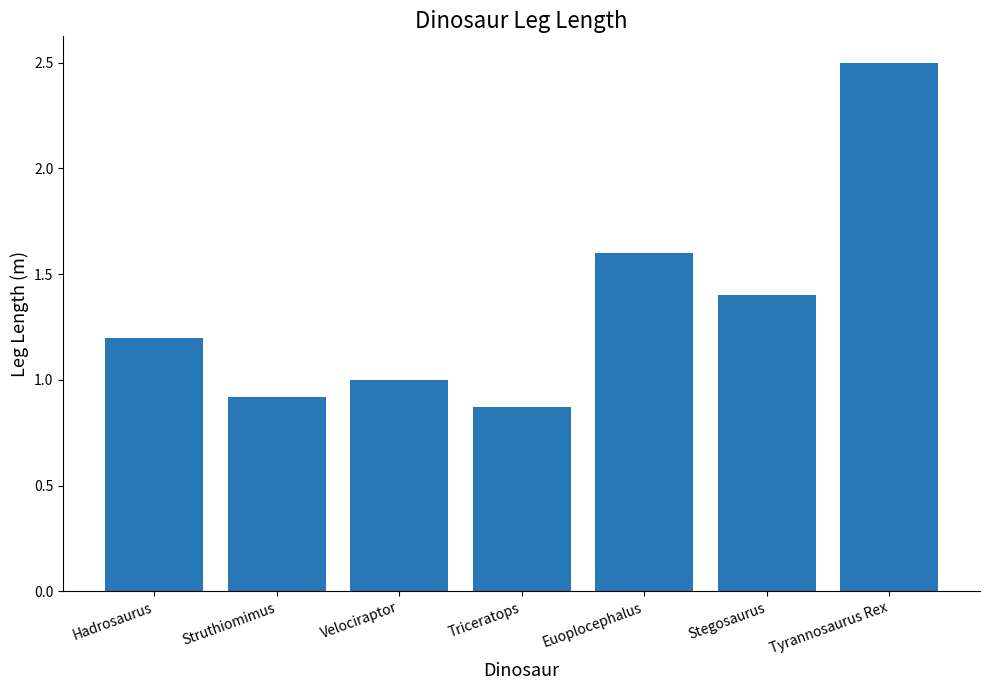

The value at Struthiomimus is 0.3. True or false?

False